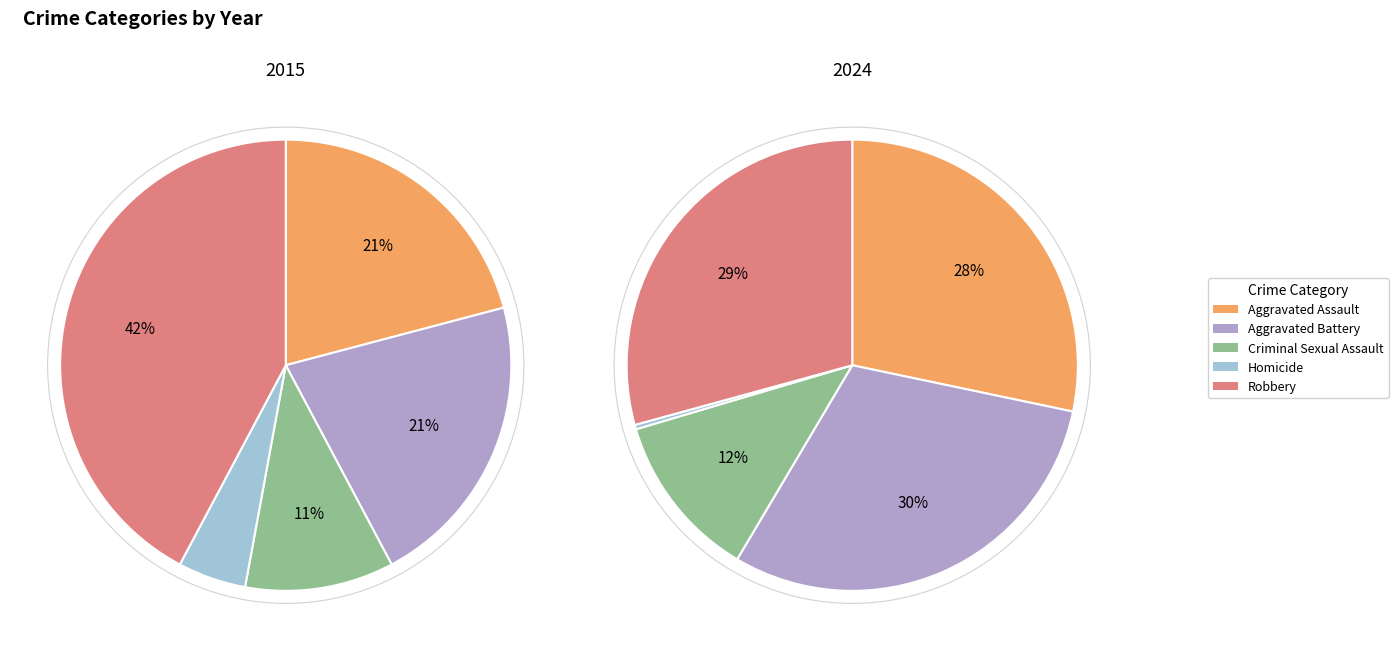

Is the sum of Criminal Sexual Assault and Homicide greater than half?

No